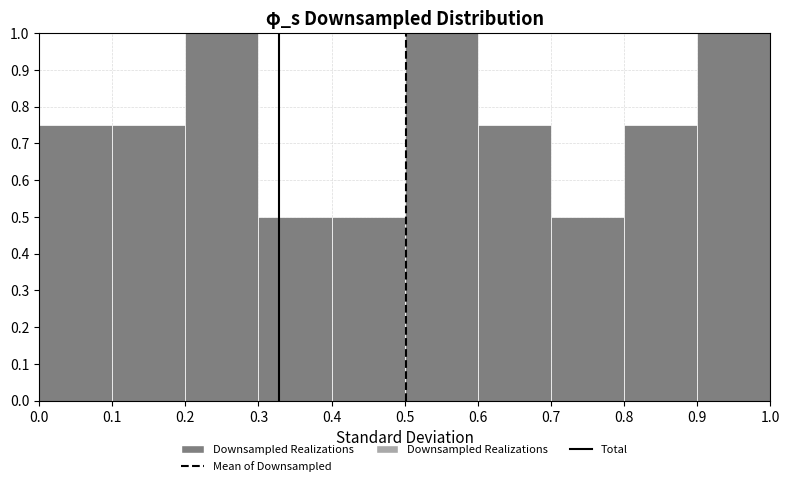

Reading left to right, transcribe this chart: for each bar, give the range it covers on the x-axis and its height. The values are not printed on the chart, so give them approximately, as read against the axis.

0.0 to 0.1: 0.75
0.1 to 0.2: 0.75
0.2 to 0.3: 1.00
0.3 to 0.4: 0.50
0.4 to 0.5: 0.50
0.5 to 0.6: 1.00
0.6 to 0.7: 0.75
0.7 to 0.8: 0.50
0.8 to 0.9: 0.75
0.9 to 1.0: 1.00